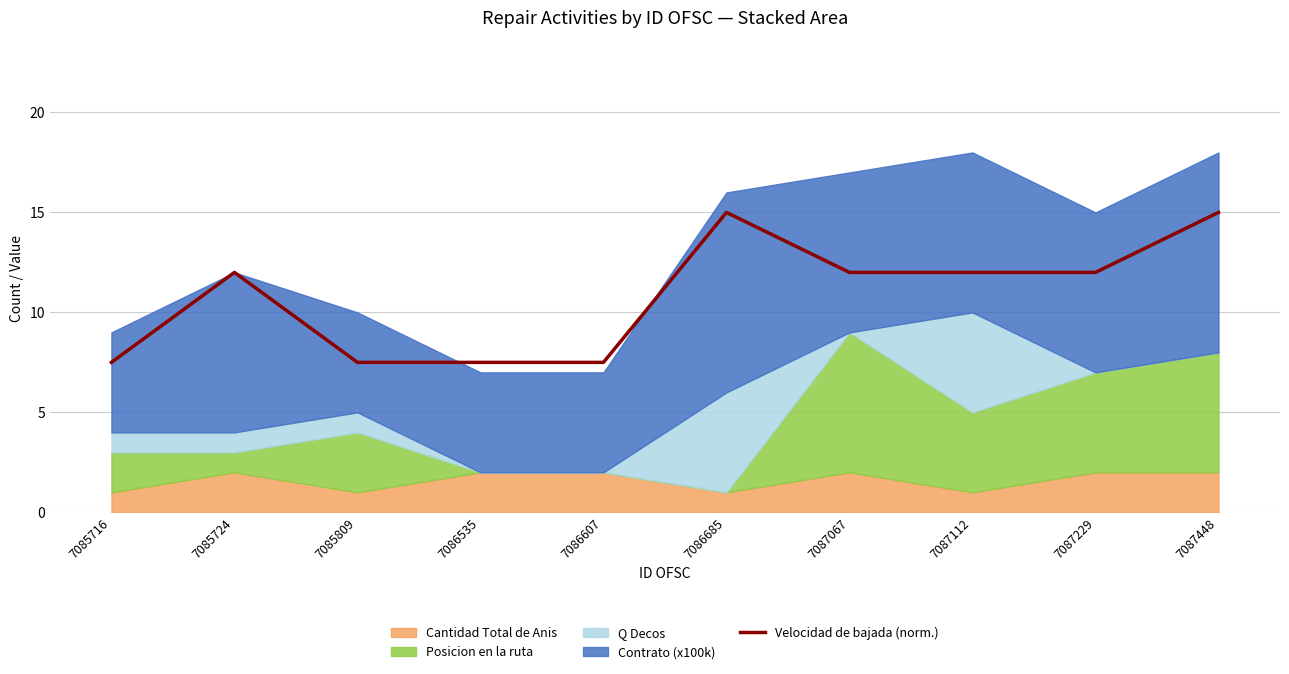

Is it true that Velocidad de bajada (norm.) equals 7.5 at 7085716?

True